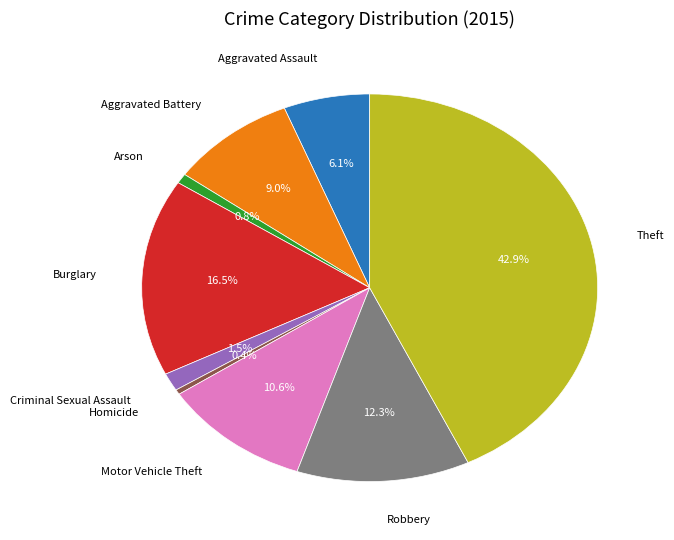

How much of the chart is everything except Burglary?

83.5%